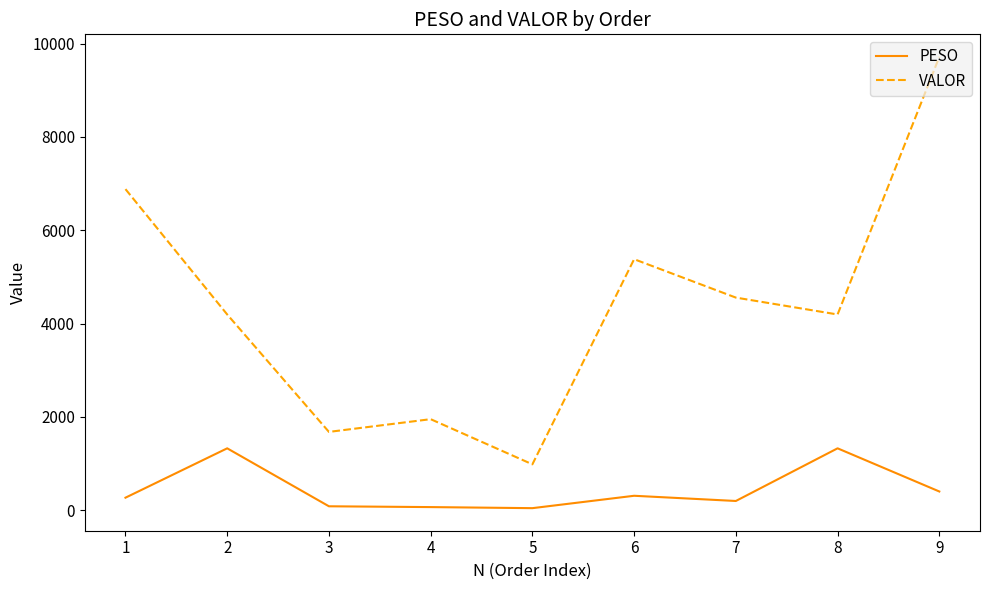

The value of VALOR at 2 is 4194.0. True or false?

True